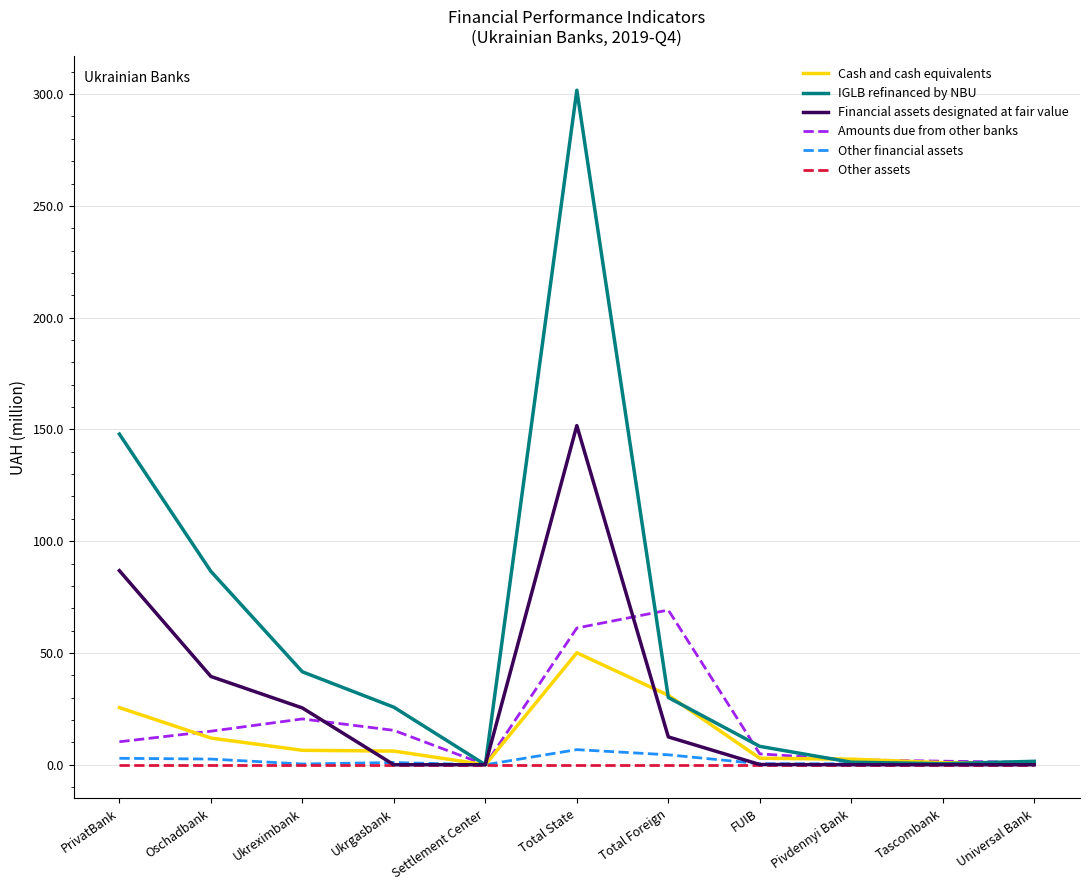

What is the average value of the Cash and cash equivalents series?

12.6